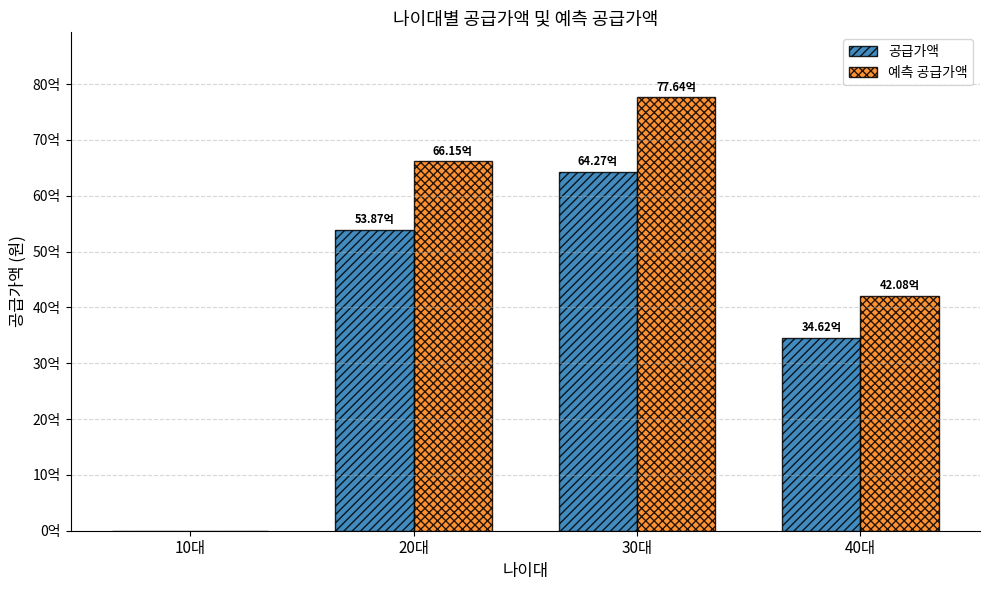

Which series has the largest total across all categories?

예측 공급가액